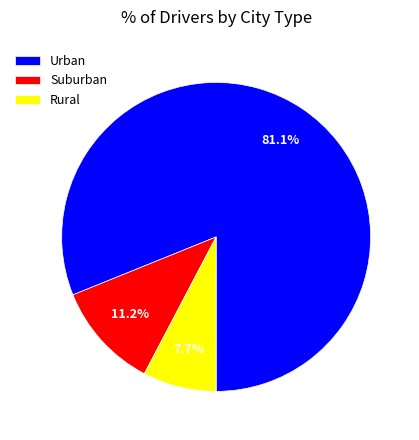

Between Suburban and Rural, which is larger?

Suburban